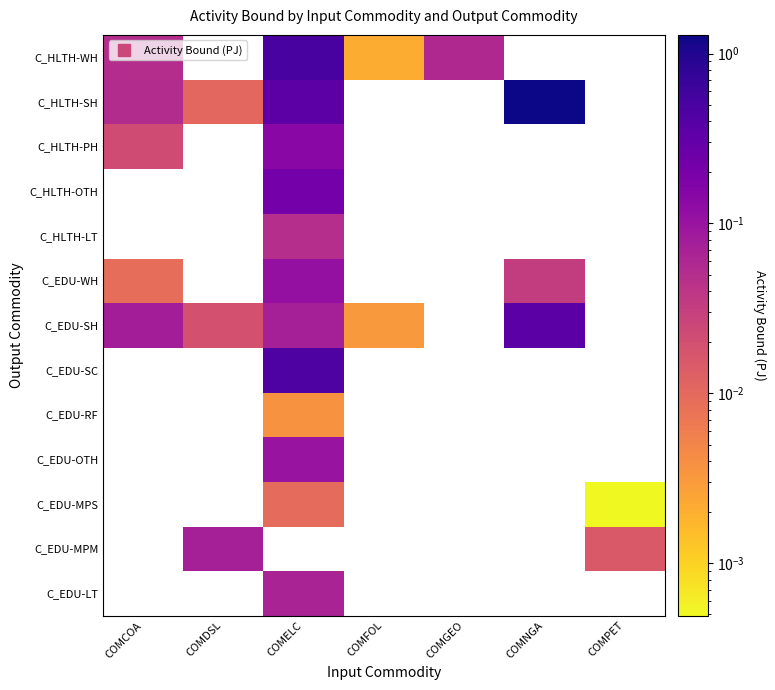

Which category has the lowest value in the C_EDU-MPS series?

COMCOA